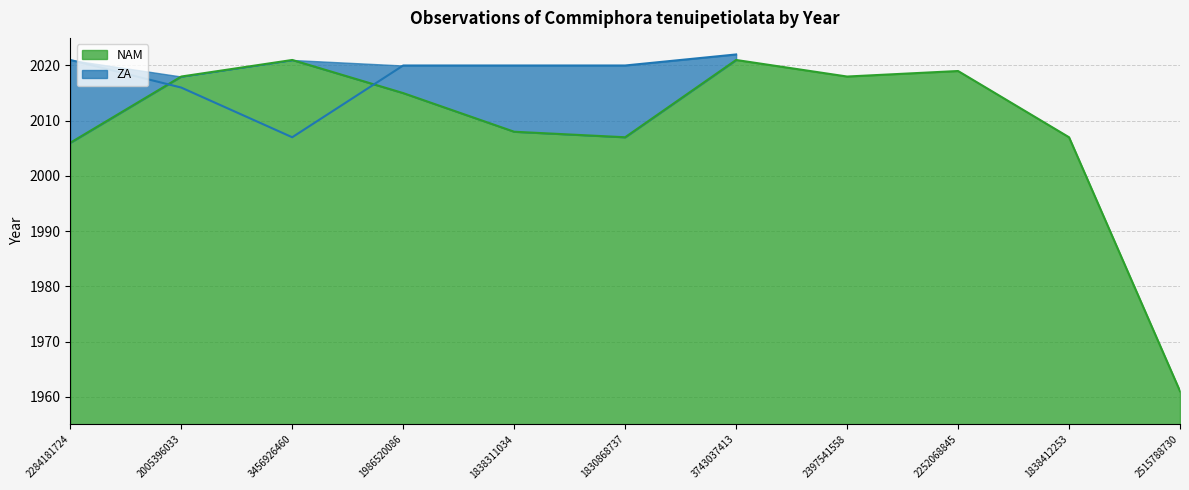

What is the sum of the values at 1838412253 and 3456926460?

4028